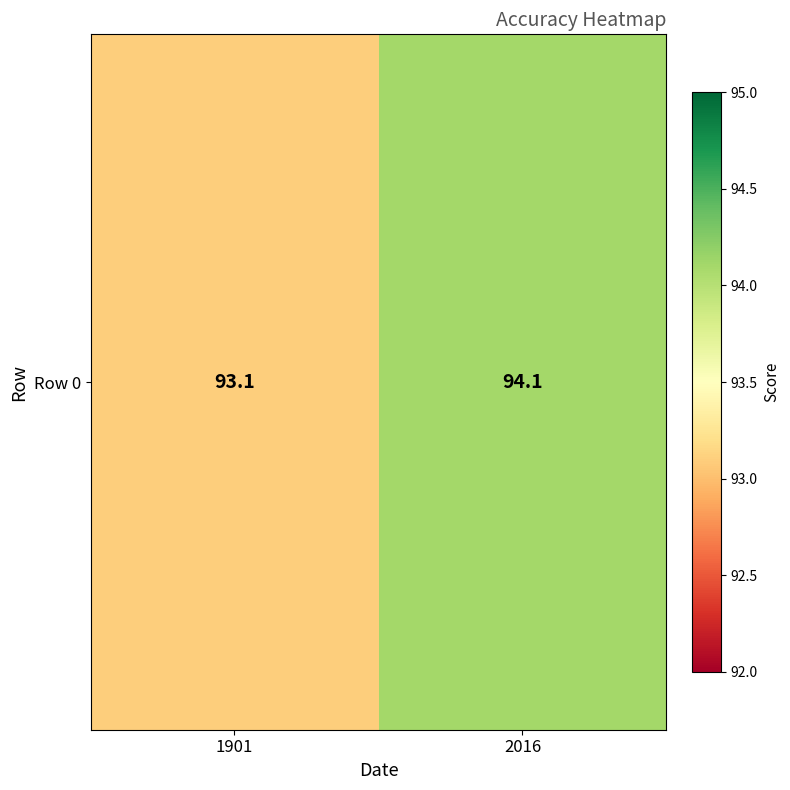

Rank the categories by value from lowest to highest.

1901, 2016